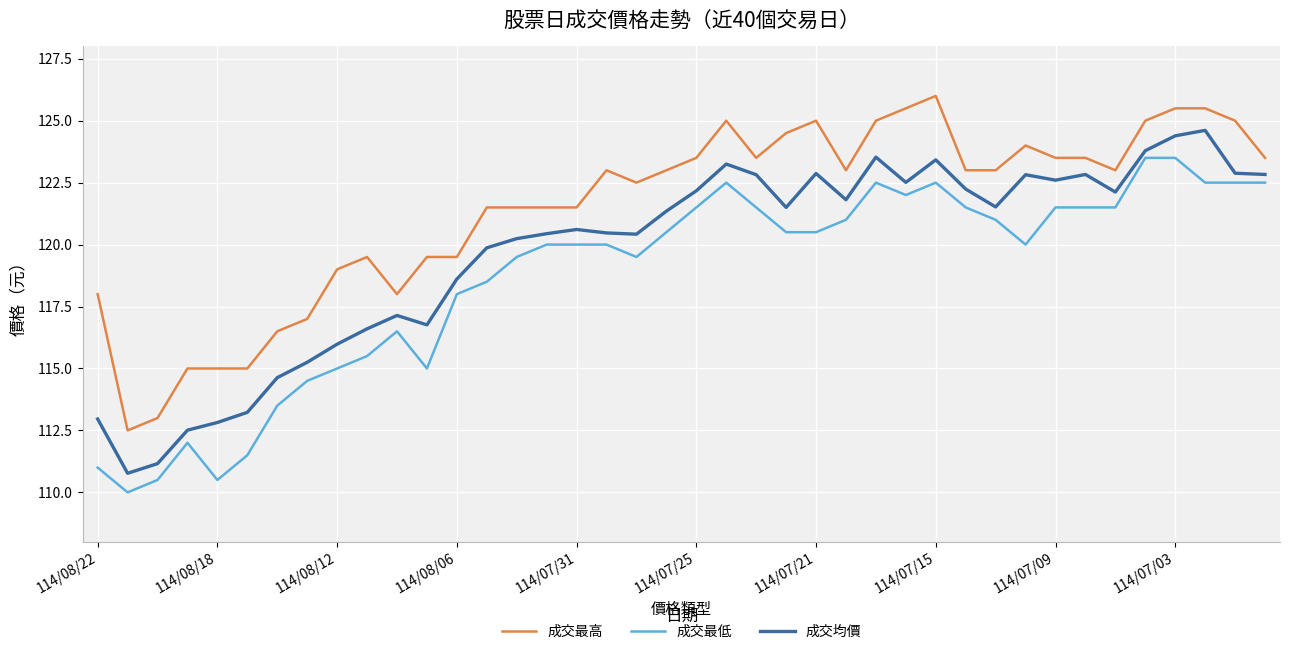

Which series has the largest total across all categories?

成交最高